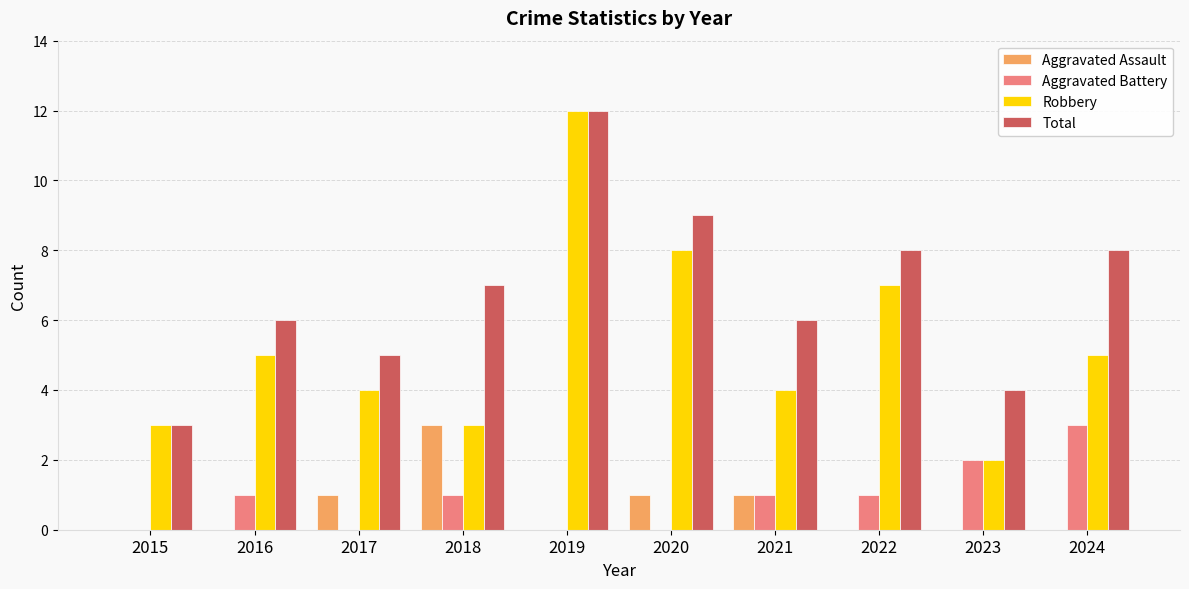

Reading left to right, list all the values displayed in this chart.

Aggravated Assault: 2015=0	2016=0	2017=1	2018=3	2019=0	2020=1	2021=1	2022=0	2023=0	2024=0
Aggravated Battery: 2015=0	2016=1	2017=0	2018=1	2019=0	2020=0	2021=1	2022=1	2023=2	2024=3
Robbery: 2015=3	2016=5	2017=4	2018=3	2019=12	2020=8	2021=4	2022=7	2023=2	2024=5
Total: 2015=3	2016=6	2017=5	2018=7	2019=12	2020=9	2021=6	2022=8	2023=4	2024=8